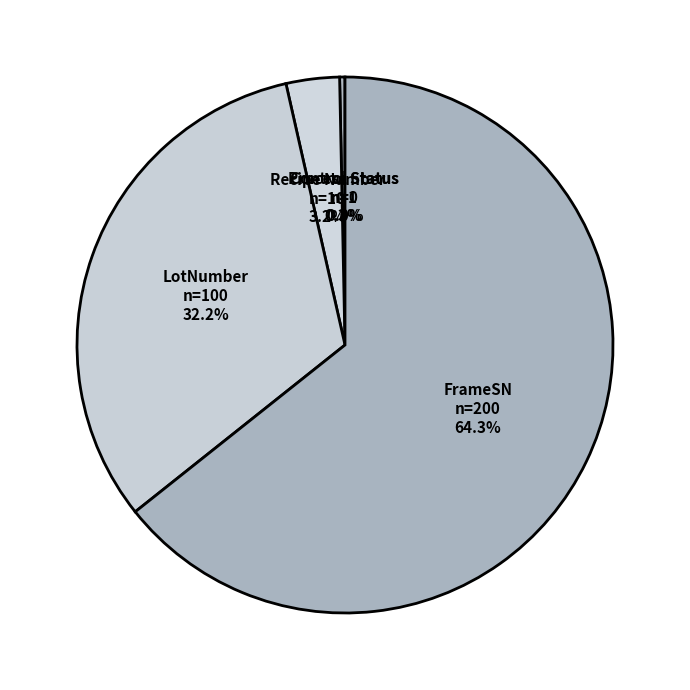

Which category accounts for the majority?

FrameSN